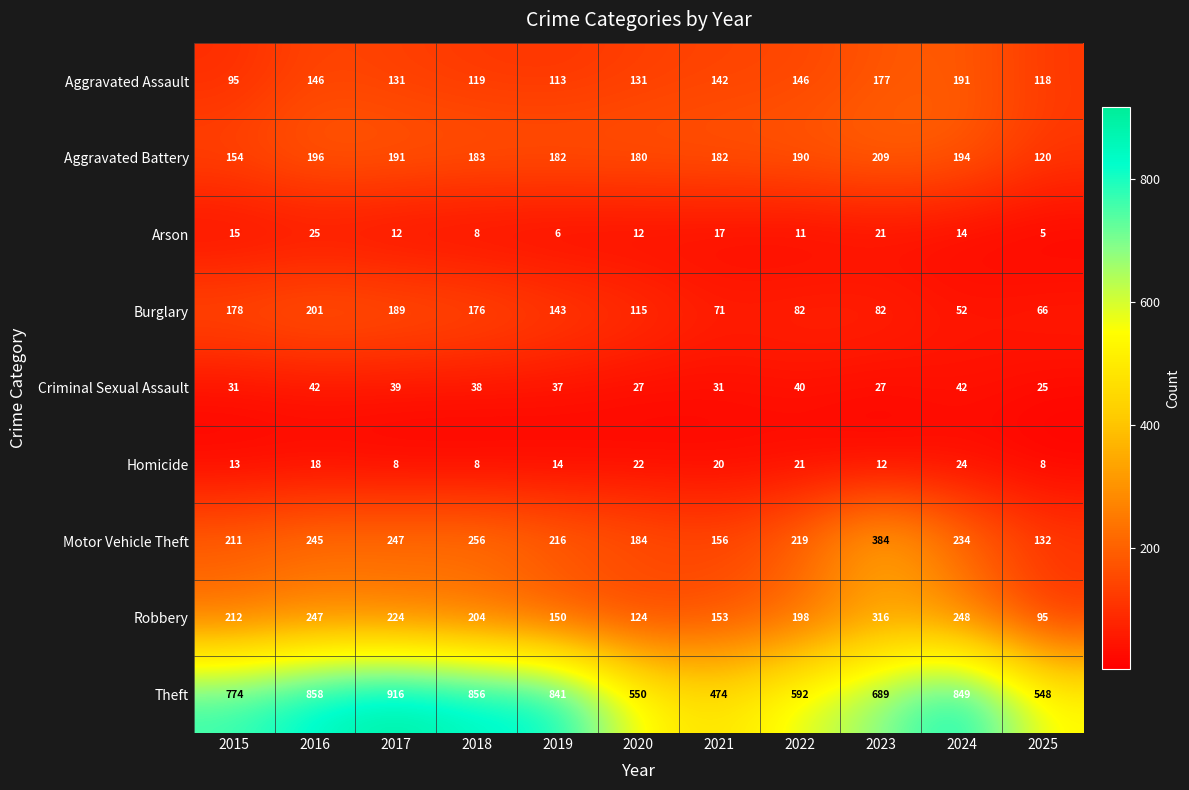

Rank the series by their maximum value, from lowest to highest.

Homicide, Arson, Criminal Sexual Assault, Aggravated Assault, Burglary, Aggravated Battery, Robbery, Motor Vehicle Theft, Theft